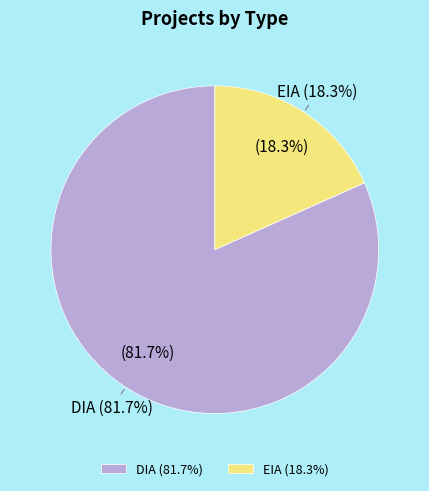

Count the number of slices in the pie.

2